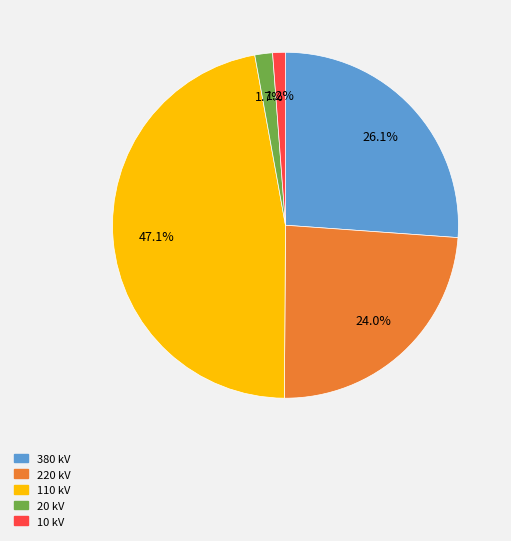

To the nearest percent, what is the average slice percentage?

20%